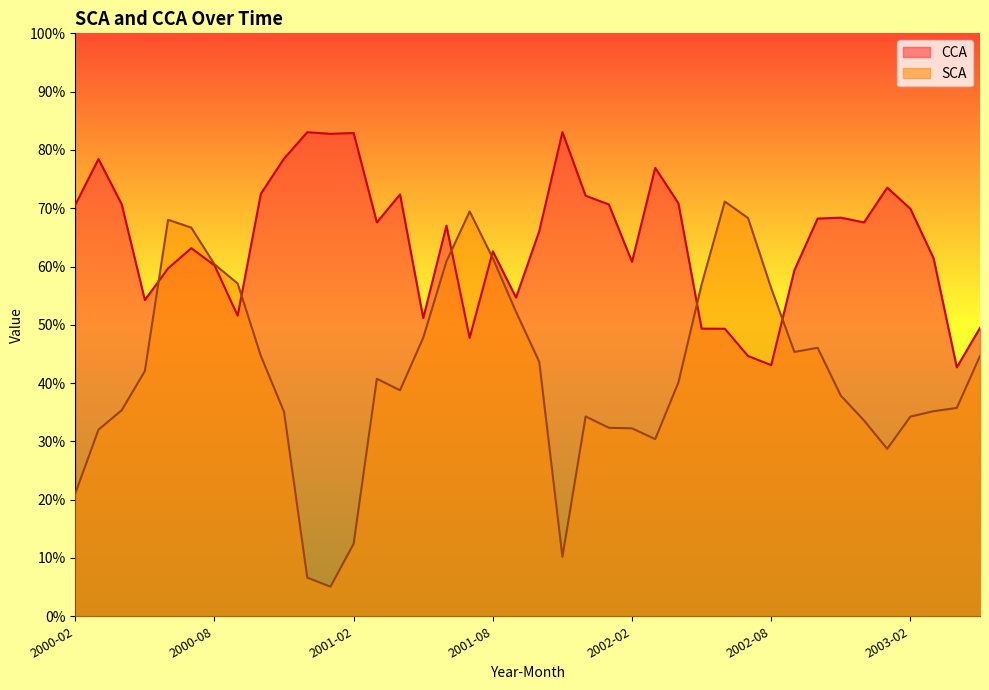

At which category is the sum across all series the highest?

2000-07